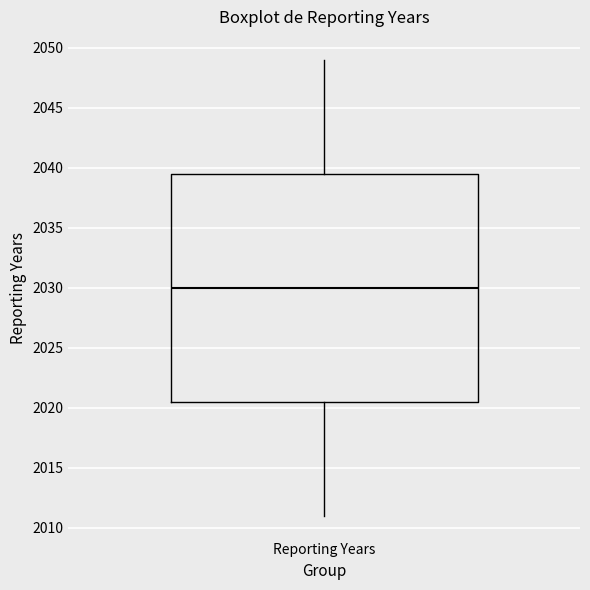

Transcribe this box plot: give where the median line is, the range the box spans, and where the two whiskers end, as read against the y-axis. The values are not printed on the chart, so give them approximately, as read against the axis.

median 2030.0, box 2020.5 to 2039.5, whiskers 2011.0 to 2049.0